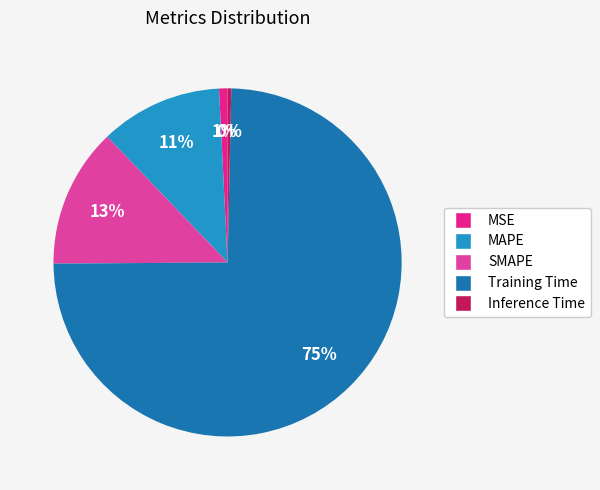

Which slice represents more than half of the pie?

Training Time